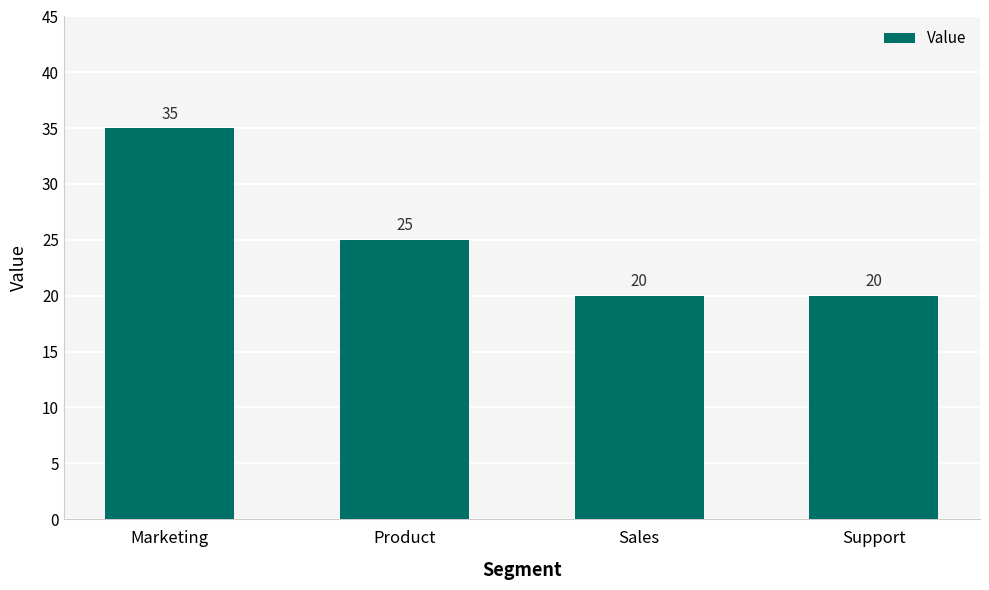

Which label corresponds to the largest value in the chart?

Marketing